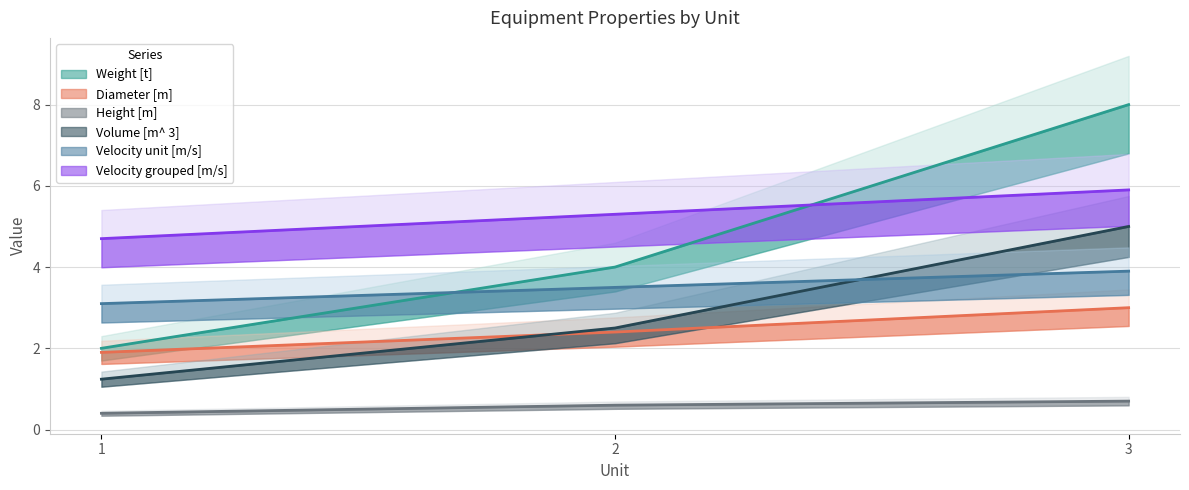

How many lines are shown in the chart?

6